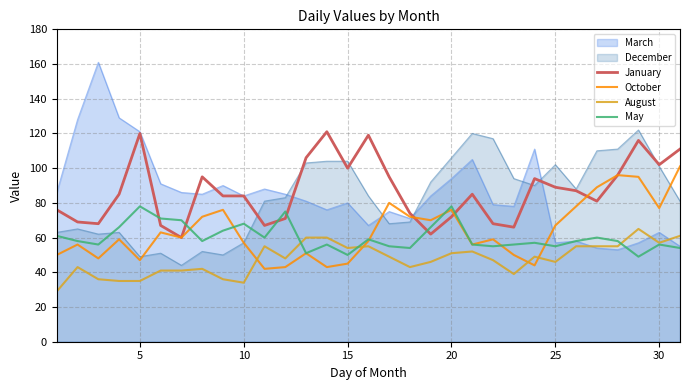

How many interior local valleys does the October series have?

9